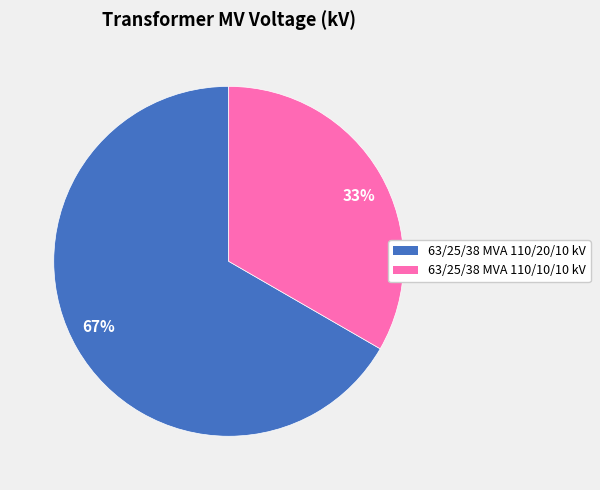

Rank the categories by value from highest to lowest.

67%, 33%